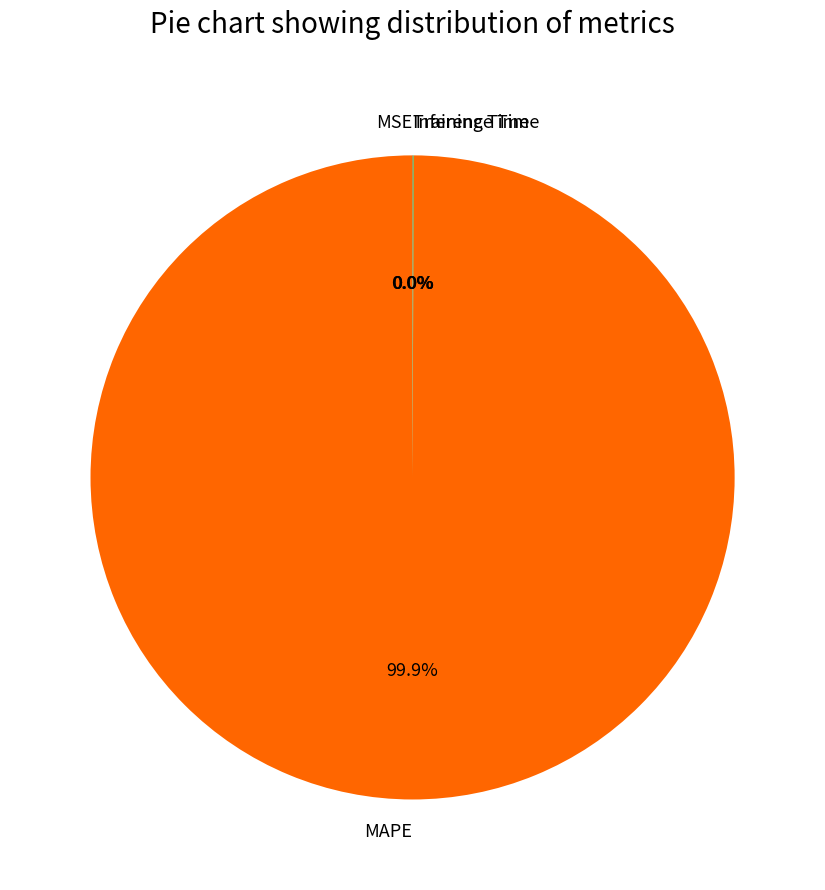

Which category accounts for the majority?

MAPE